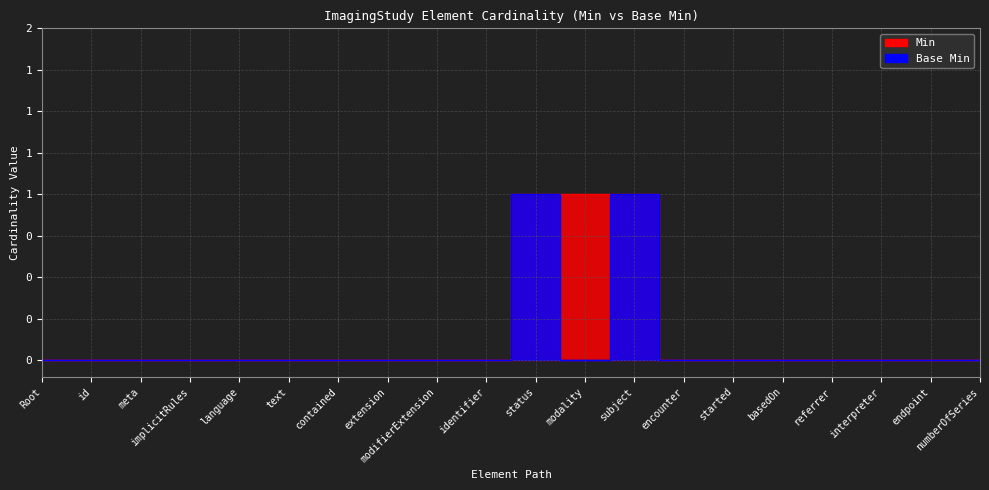

List the labels in order of Min value, largest first.

status, modality, subject, Root, id, meta, implicitRules, language, text, contained, extension, modifierExtension, identifier, encounter, started, basedOn, referrer, interpreter, endpoint, numberOfSeries